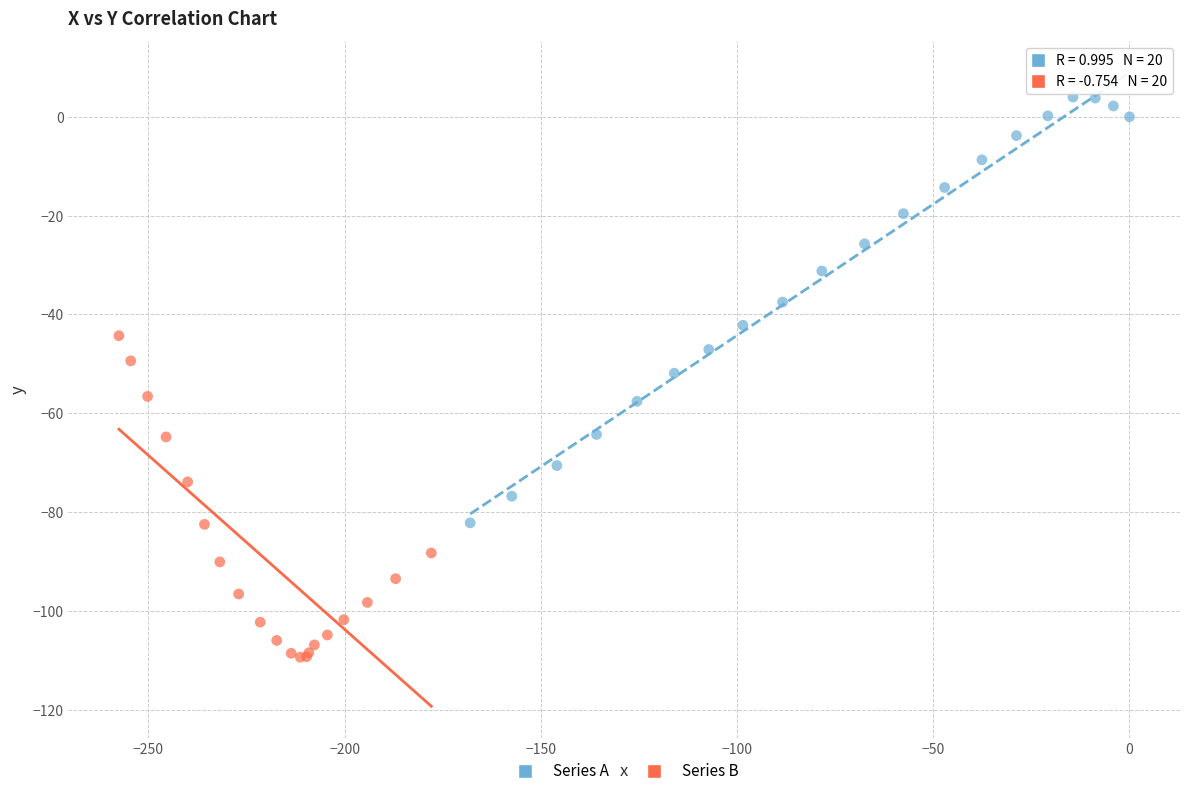

What are all the series names shown in the legend?

Series A, Series B